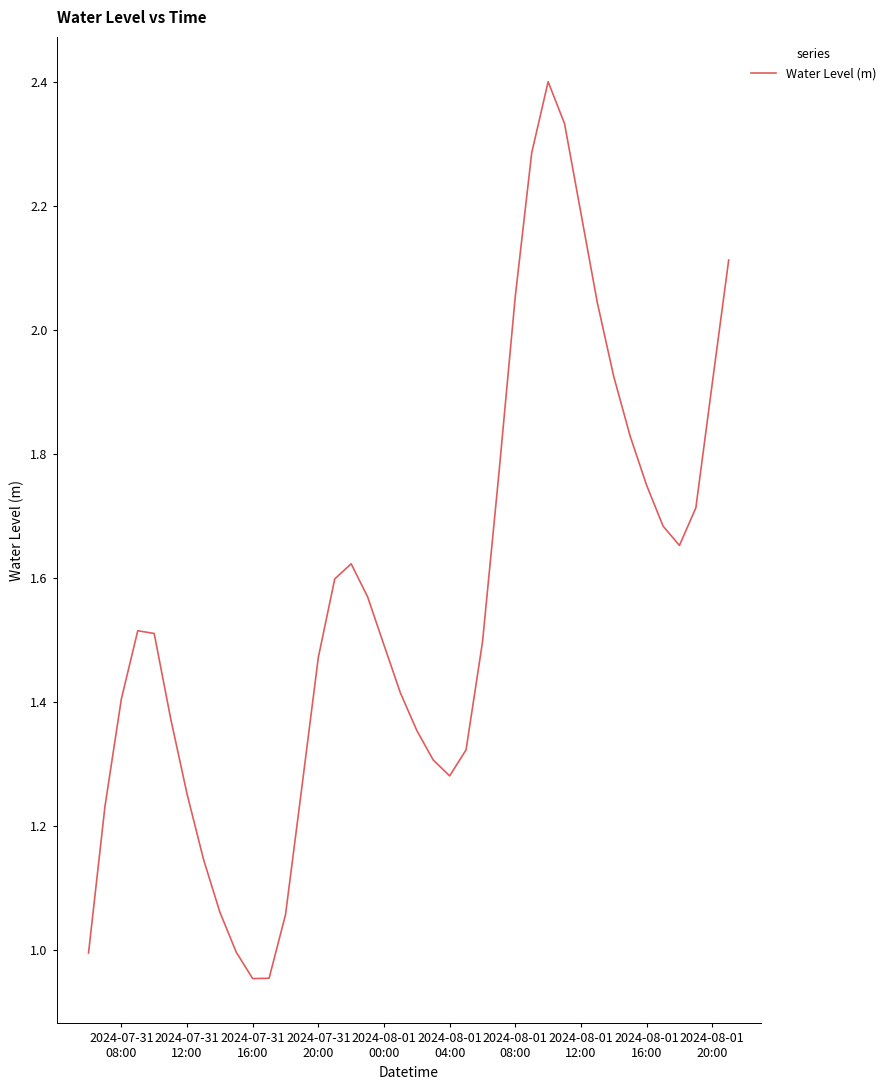

What is the maximum value shown in the chart?

2.4